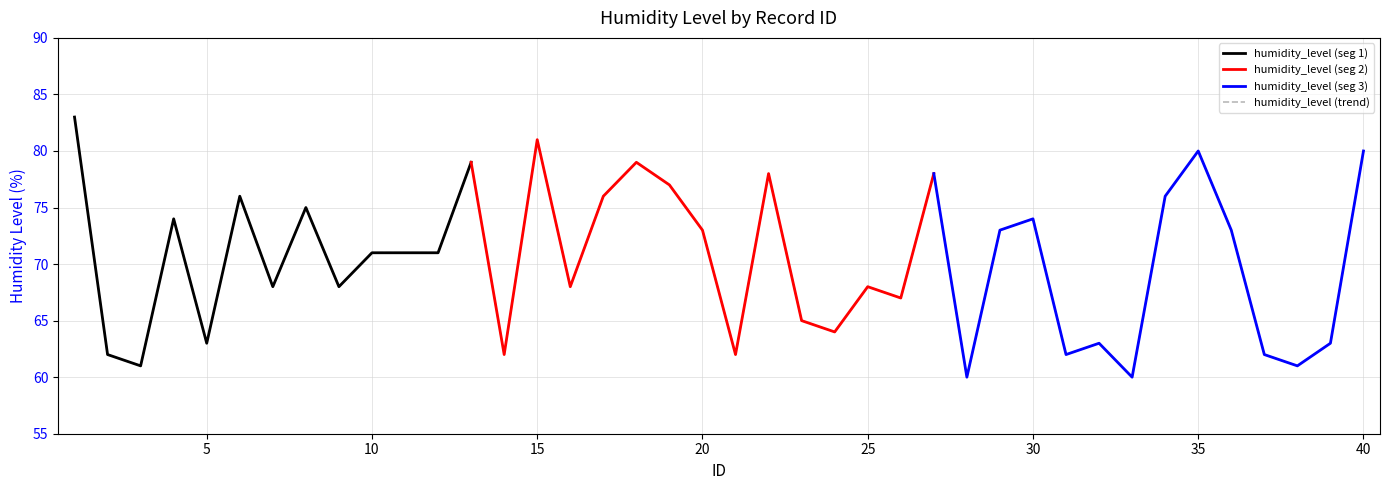

What is the smallest value displayed?

60